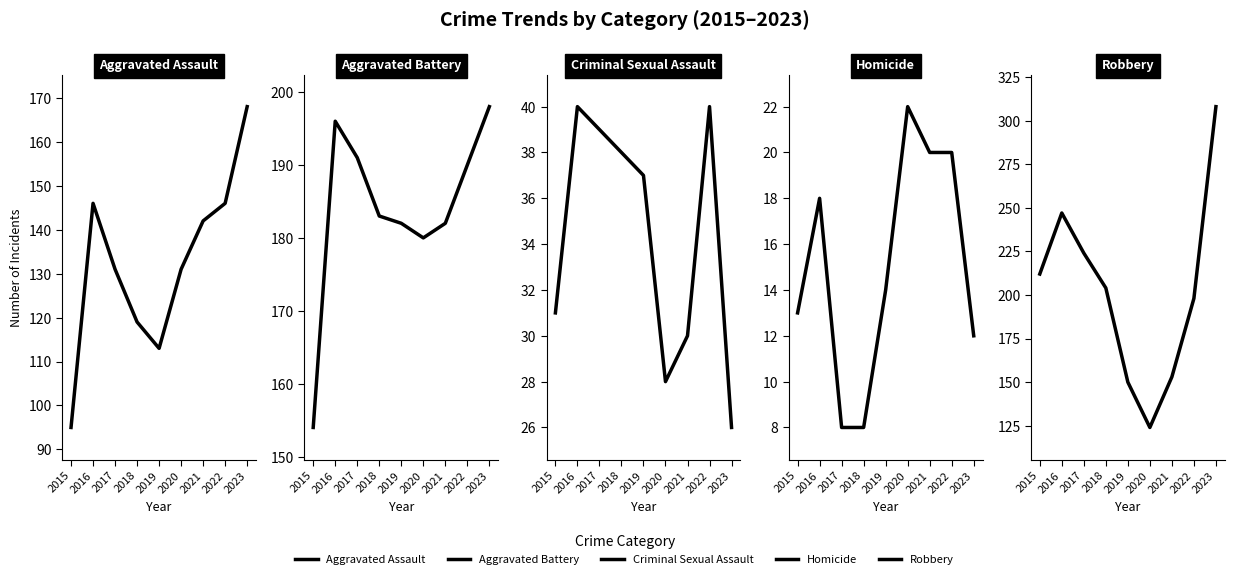

Which label corresponds to the smallest value in the chart?

2017